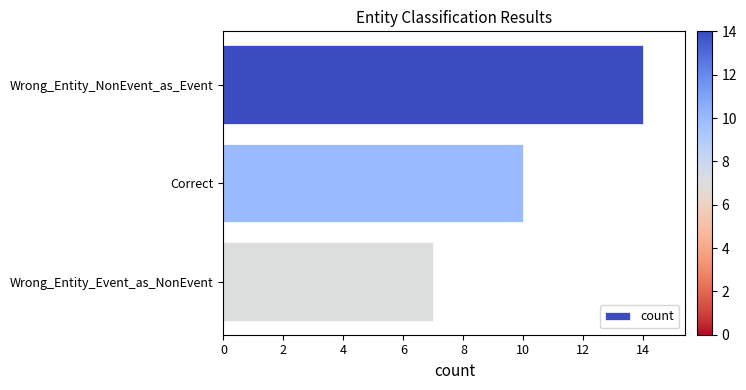

What is the change in value from Correct to Wrong_Entity_Event_as_NonEvent?

-3